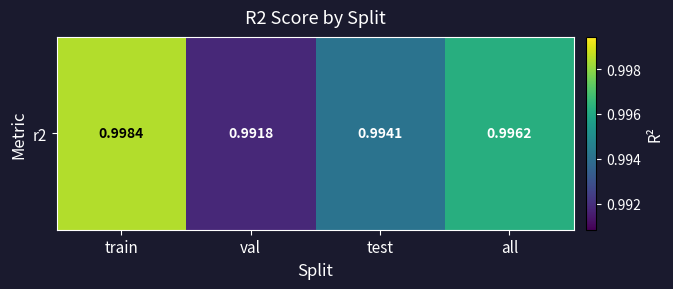

Where is the data nearest to the value 0?

val